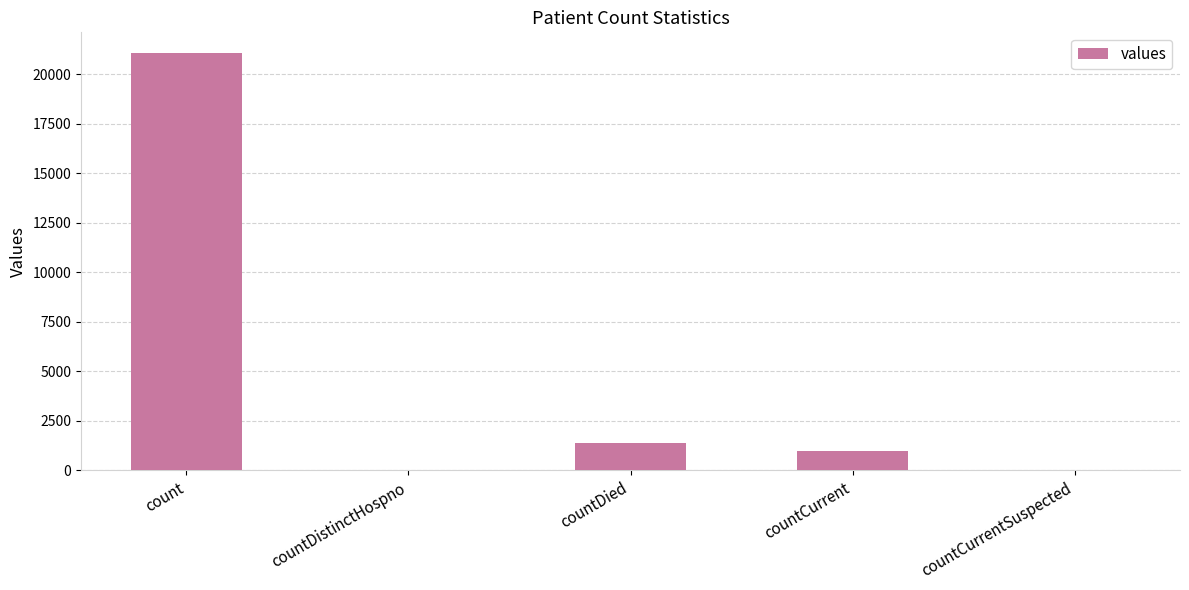

The chart shows a value of 612 at countDied. True or false?

False